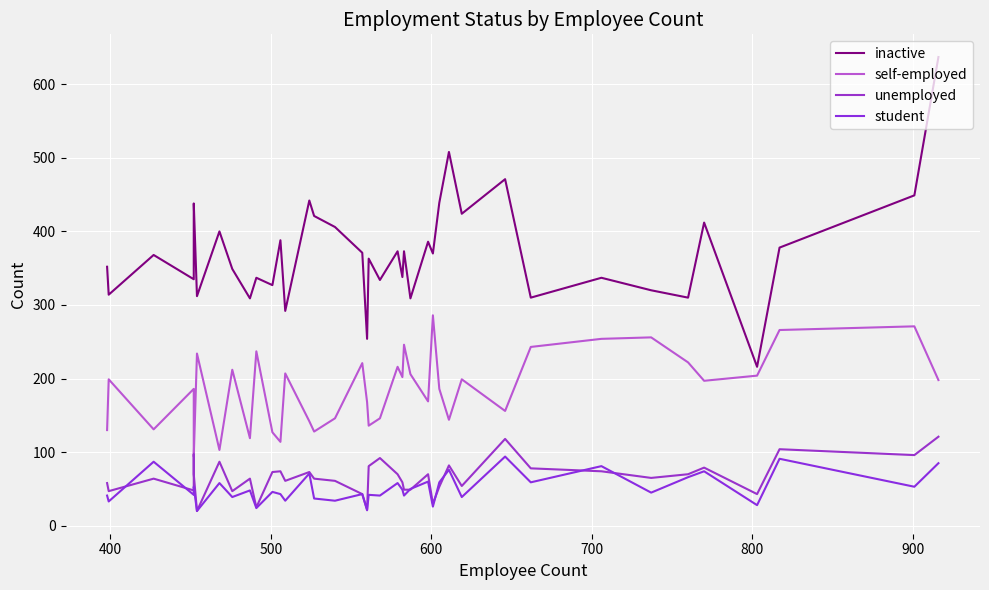

List the series in order of their peak value, lowest first.

student, unemployed, self-employed, inactive